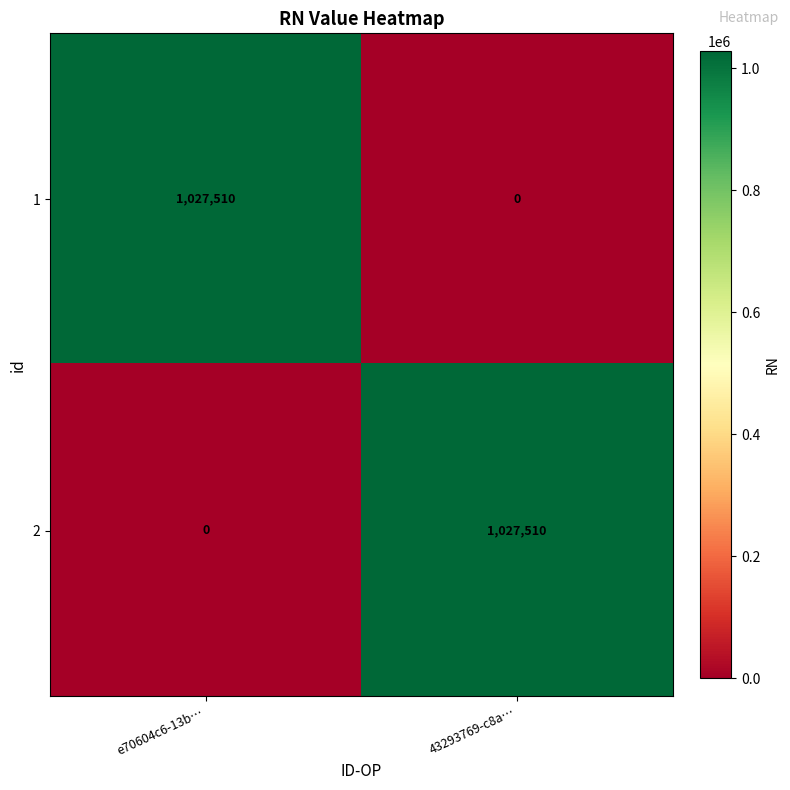

Is the value of 1 at 43293769-c8a… greater than the value of 2 at 43293769-c8a…?

No